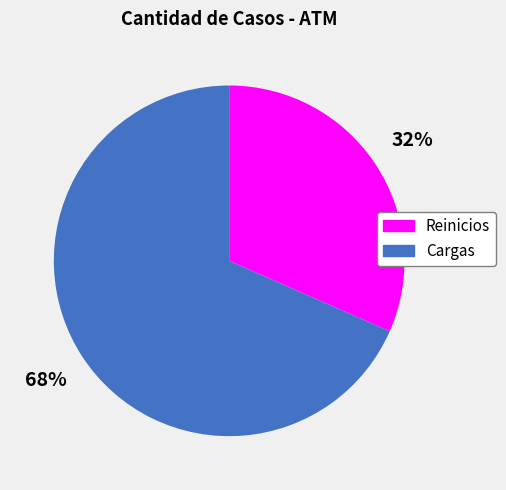

Which category accounts for the majority?

Cargas